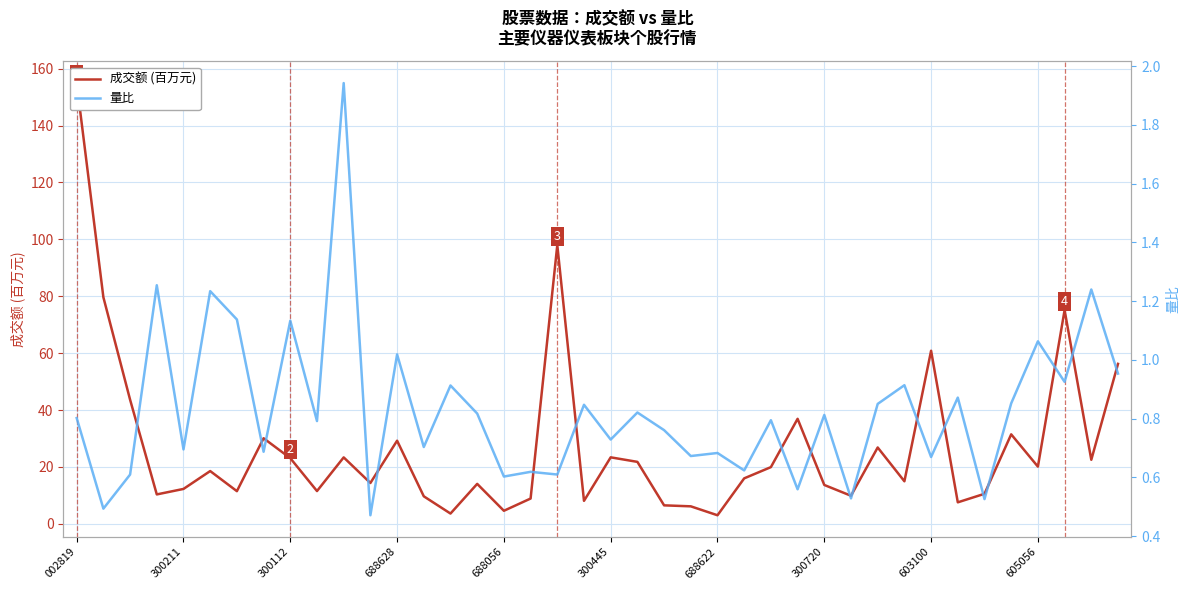

Which series has the largest range (max minus min)?

成交额 (百万元)